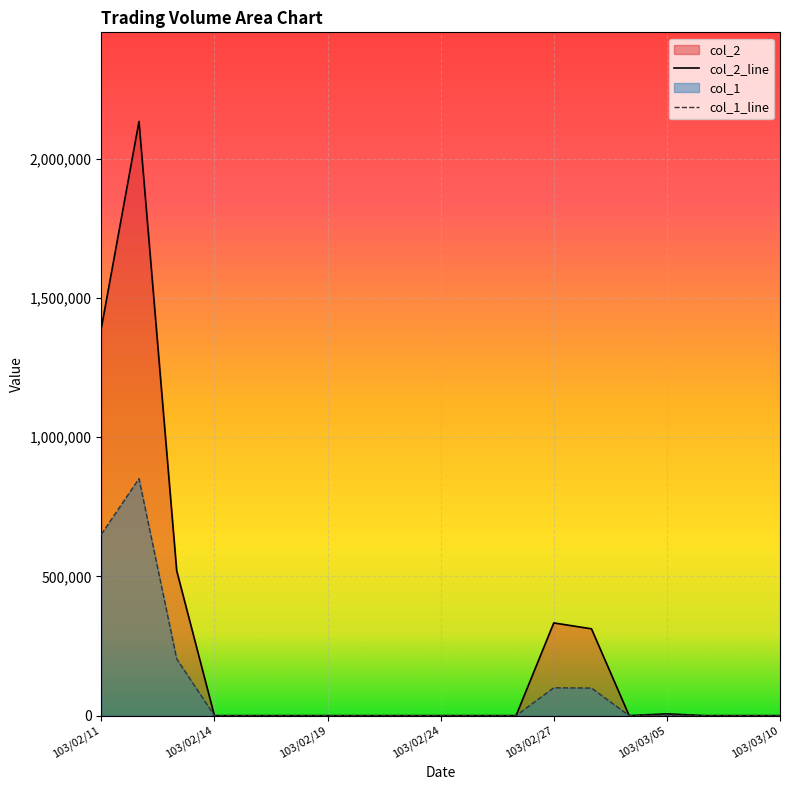

What is the difference between the maximum and second lowest values in the col_2 series?

2133870